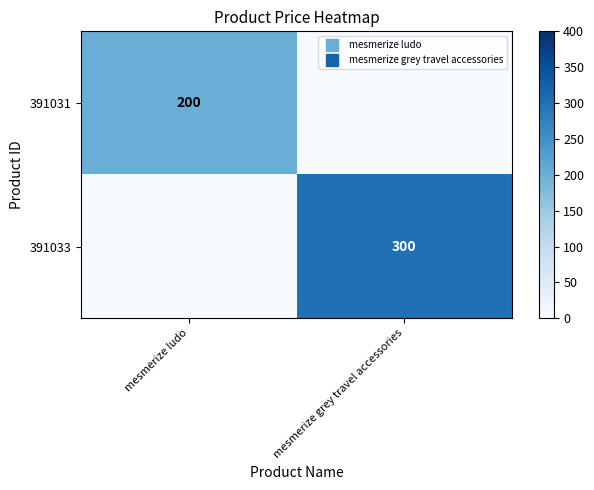

At mesmerize ludo, list the series in order from smallest to largest.

391033, 391031